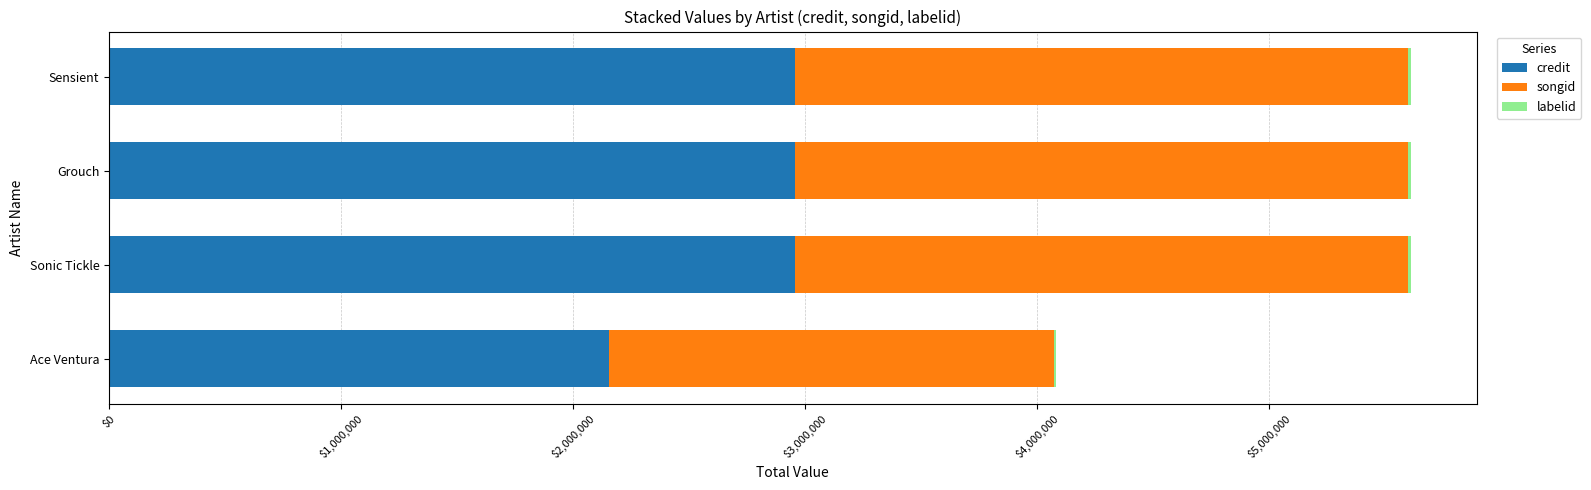

What is the maximum value for credit?

2957317